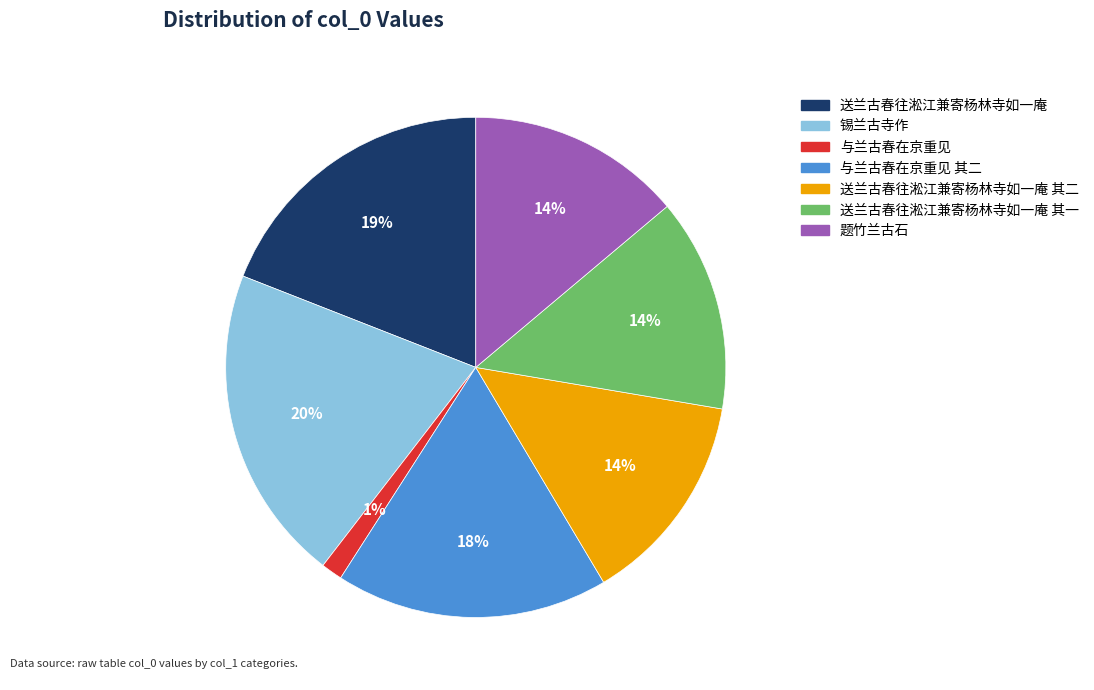

To the nearest percent, what is the average slice percentage?

14%